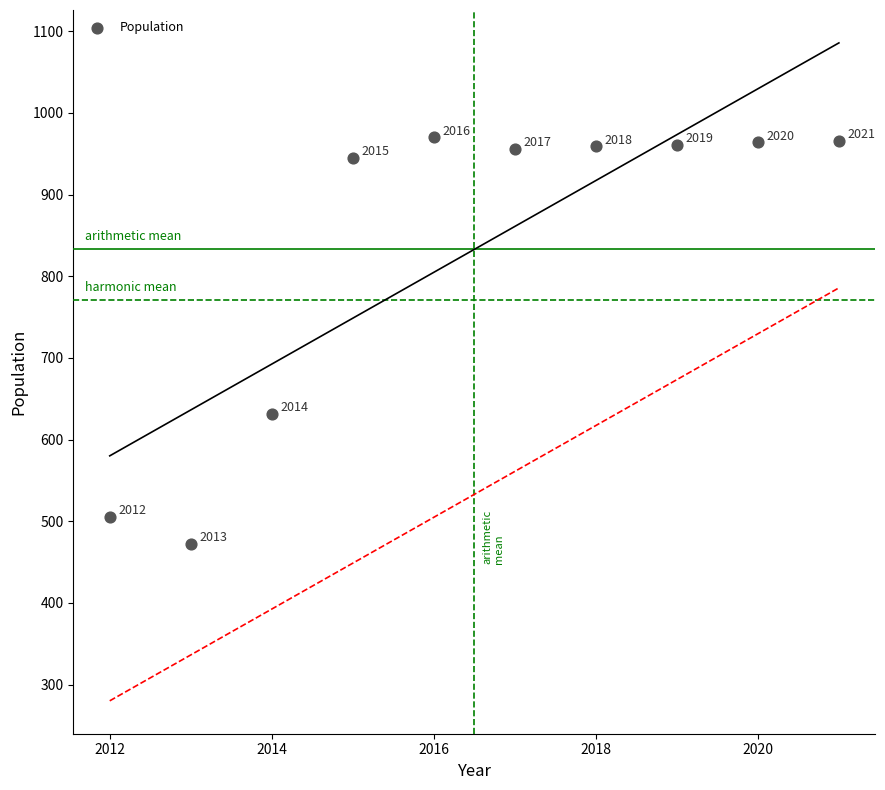

What Y value in the scatter plot is closest to 721?

631